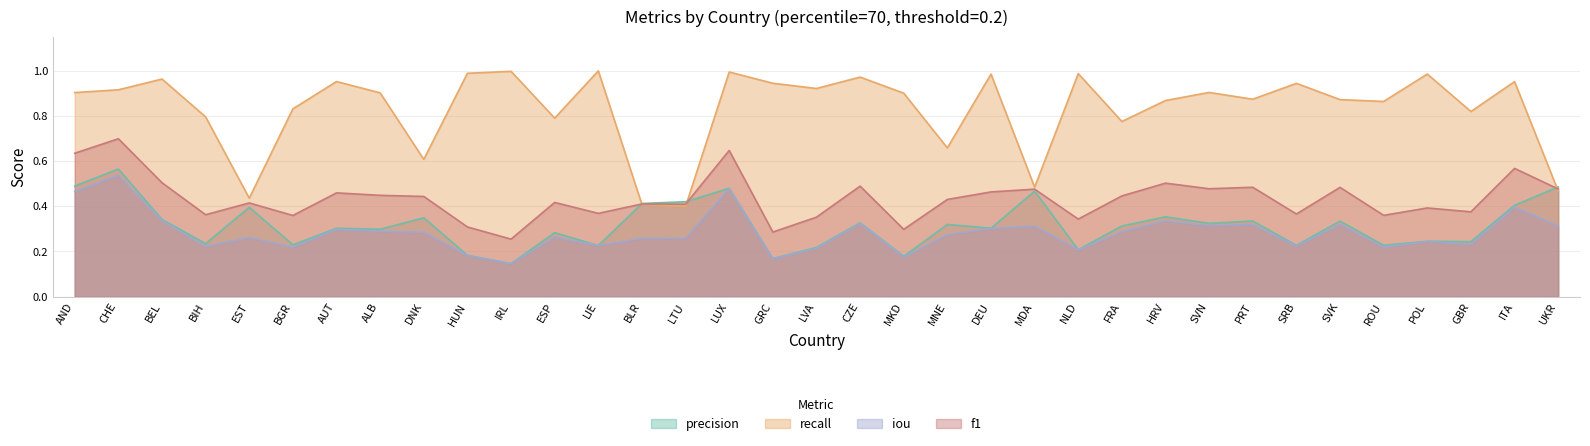

What is the label of the 34th point from the left?

ITA